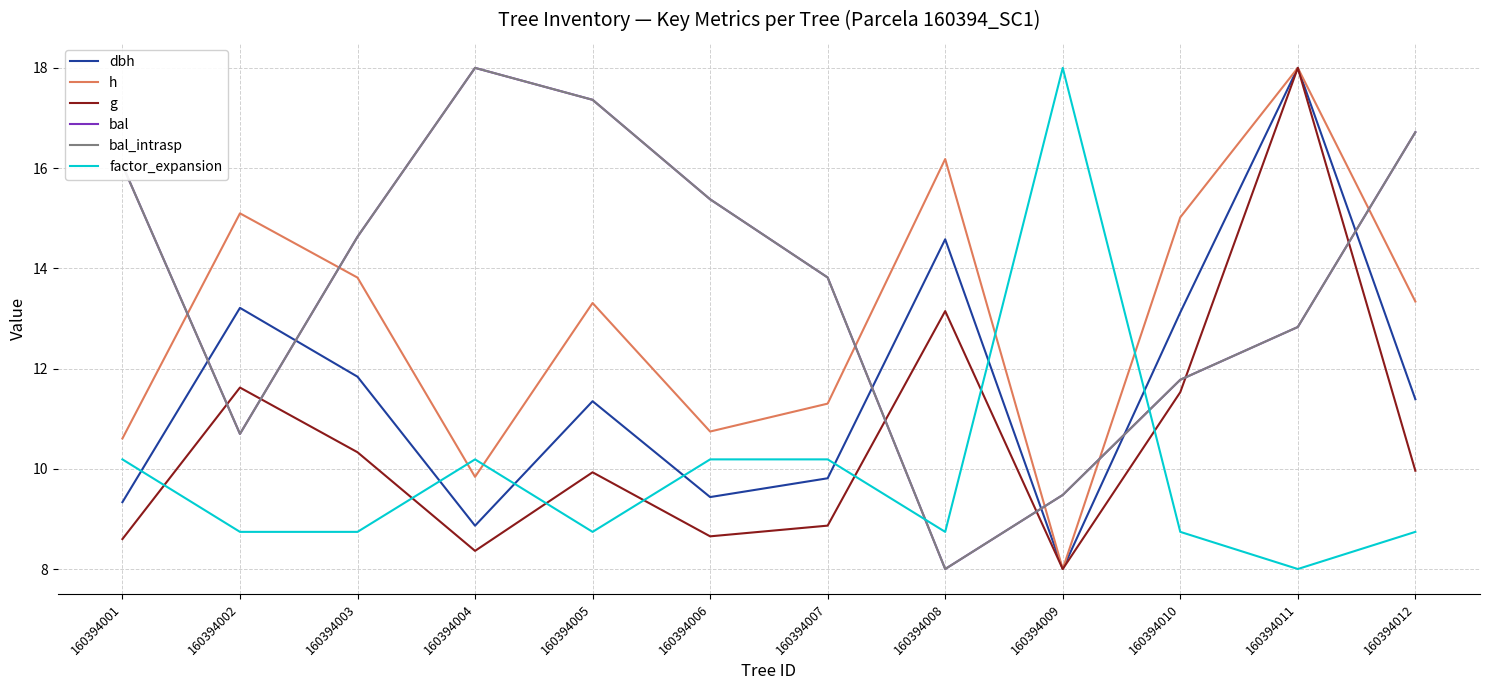

Does the chart have visible grid lines?

Yes